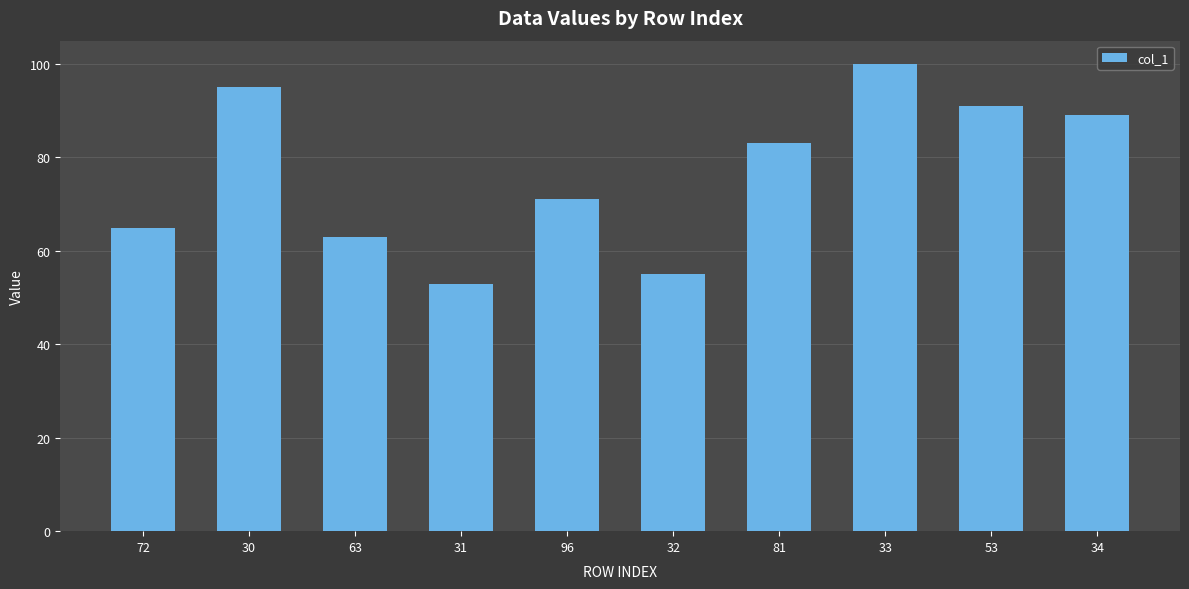

Which label corresponds to the smallest value in the chart?

31